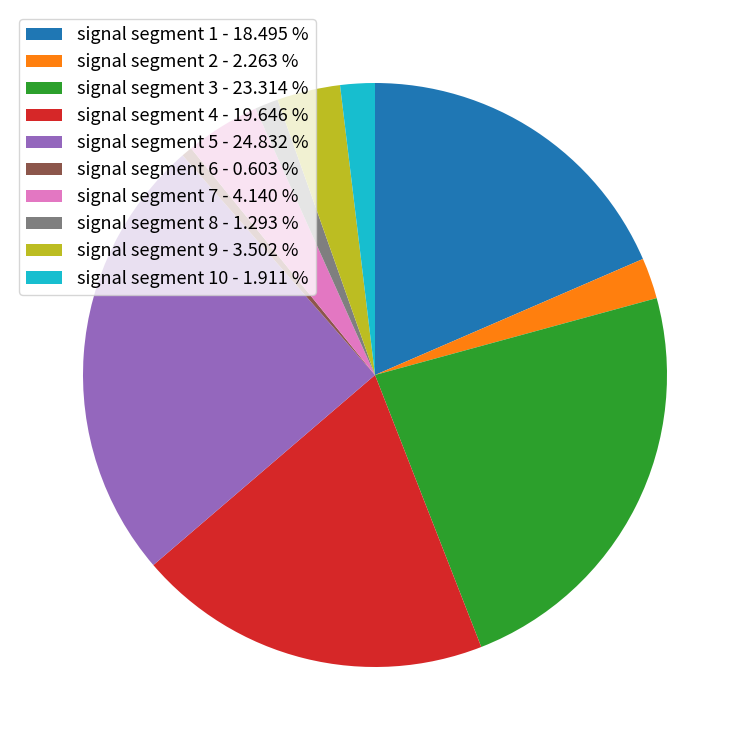

What is the largest slice in the pie chart?

signal segment 5 - 24.832 %